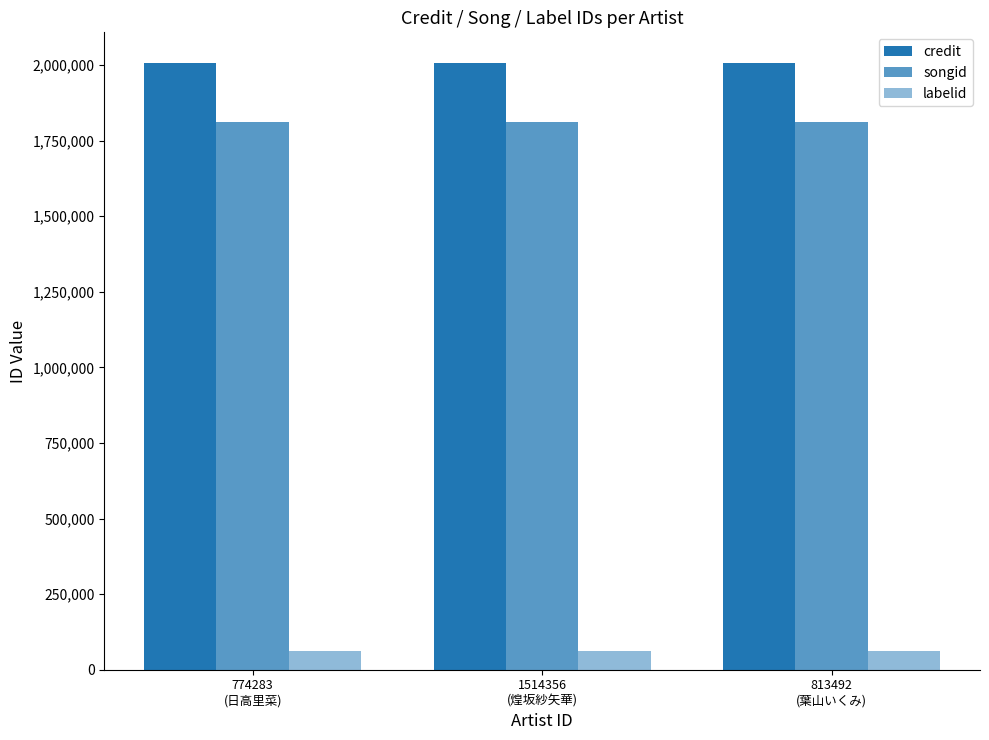

Rank the categories by labelid value from lowest to highest.

774283
(日高里菜), 1514356
(煌坂紗矢華), 813492
(葉山いくみ)